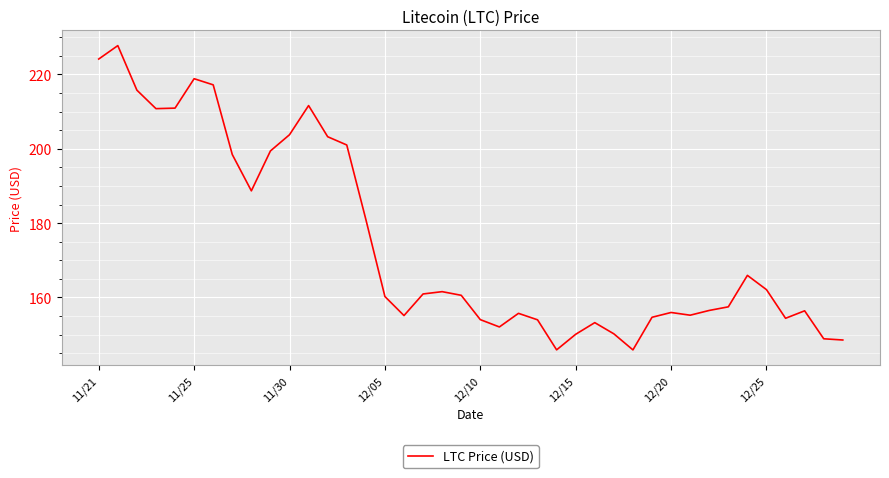

What is the difference between the maximum and minimum values?

81.8